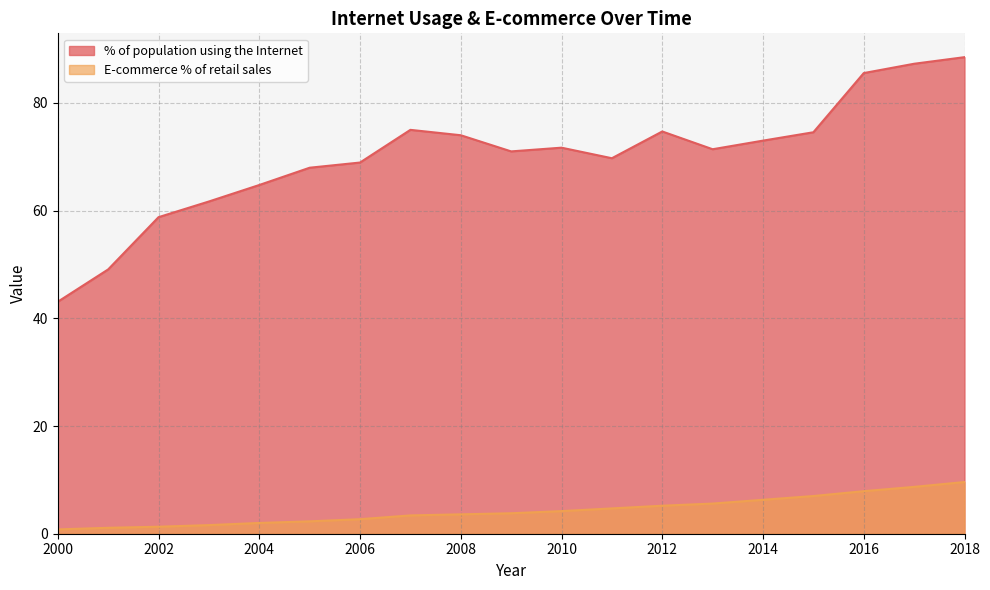

Read the % of population using the Internet value at 2006.

68.9